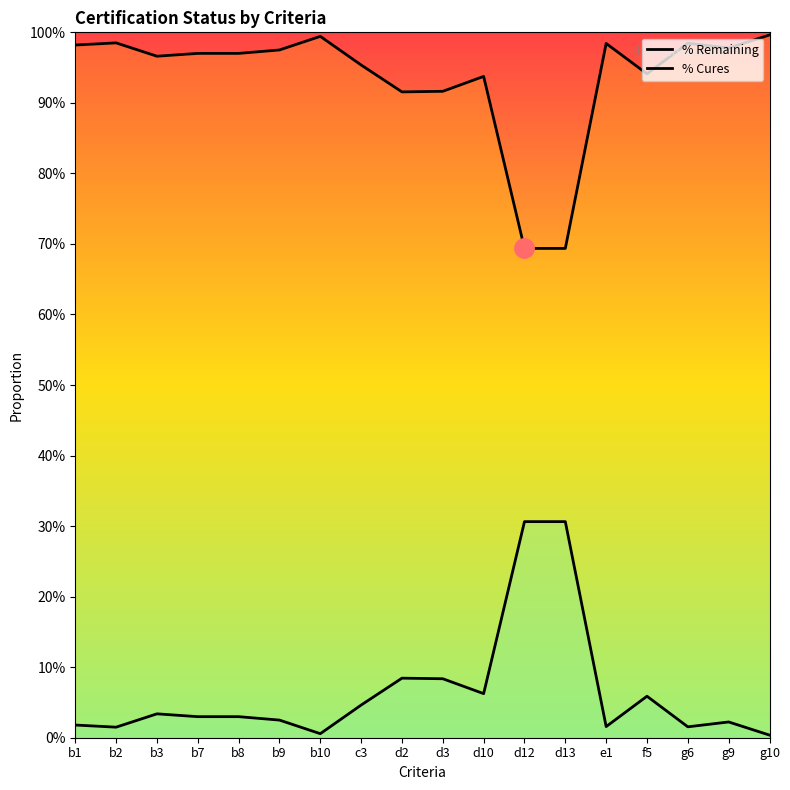

List the series in order of their peak value, highest first.

% Remaining, % Cures